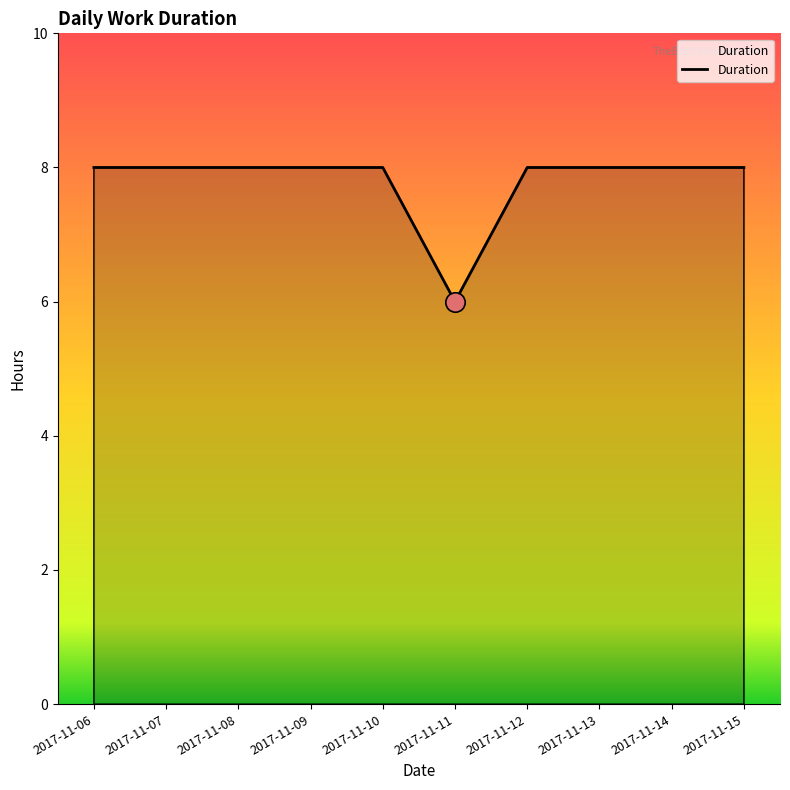

Reading left to right, what are all the values shown in this chart?

8	8	8	8	8	6	8	8	8	8